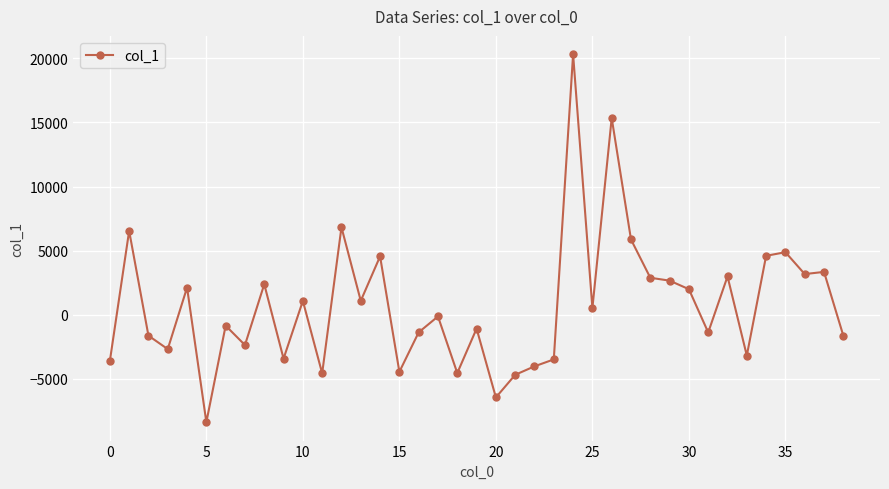

How many data points are above -123?

19